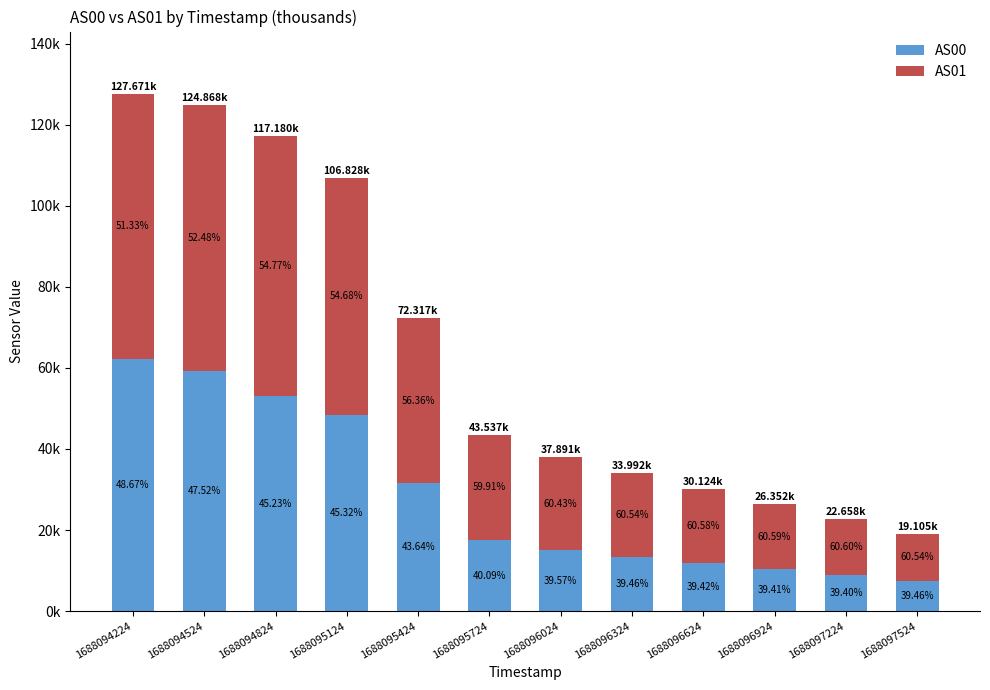

Which series has the largest range (max minus min)?

AS00